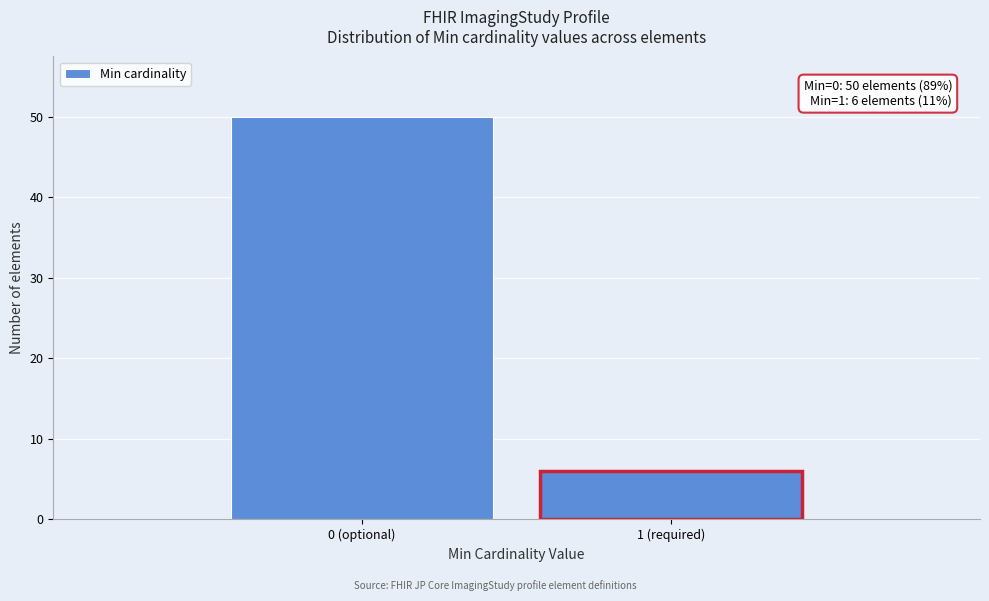

Reading left to right, what are all the values shown in this chart?

0 (optional)=50	1 (required)=6